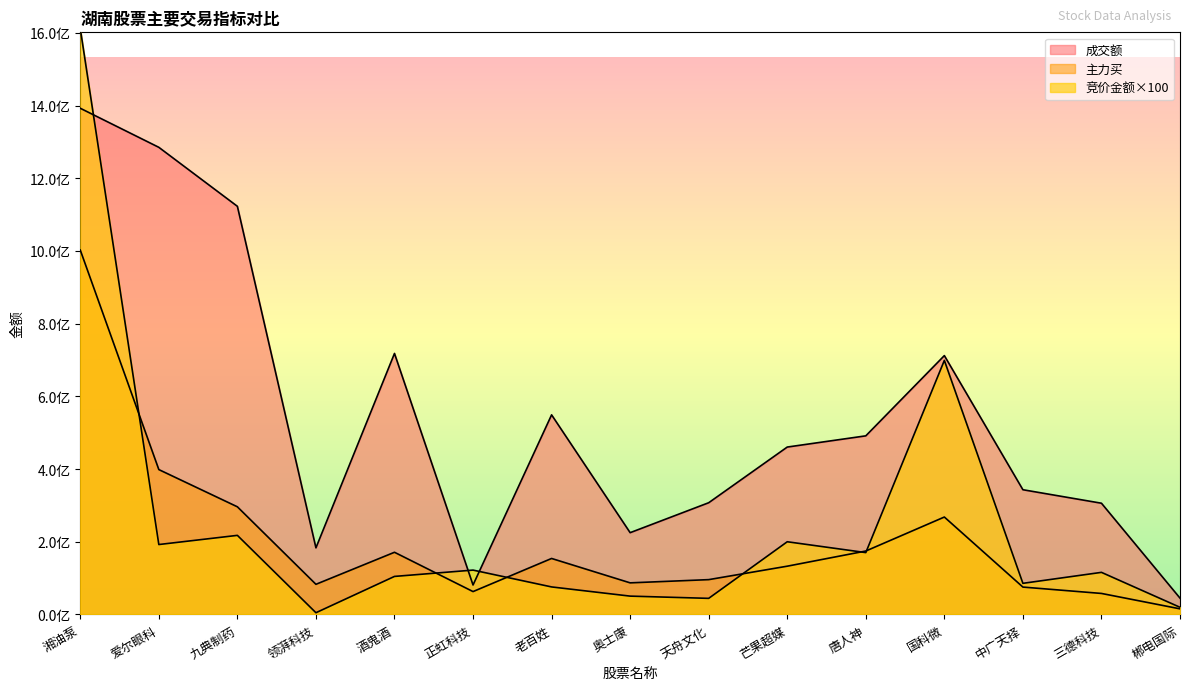

What is the label of the 5th point from the right?

唐人神